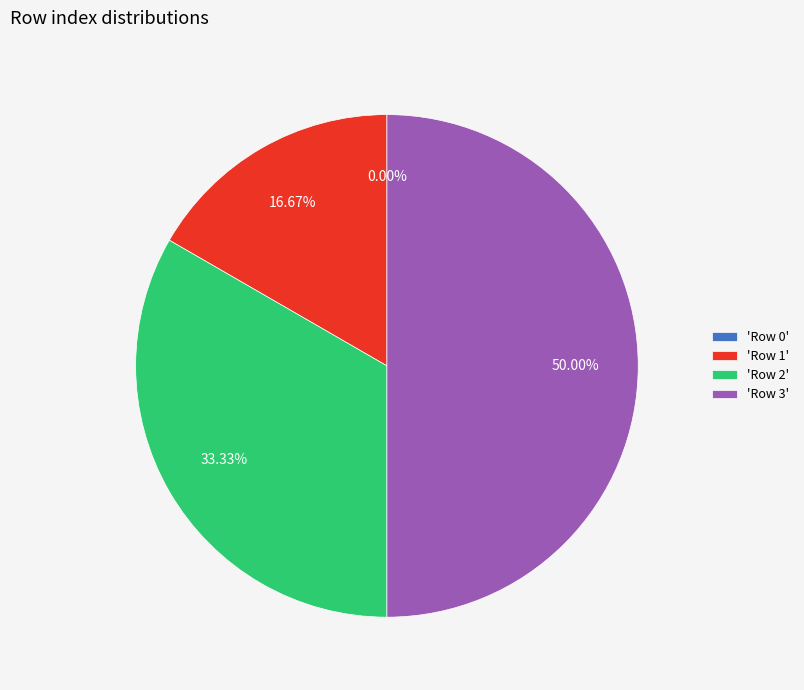

Is it true that Row 1 is 17% of the pie?

True